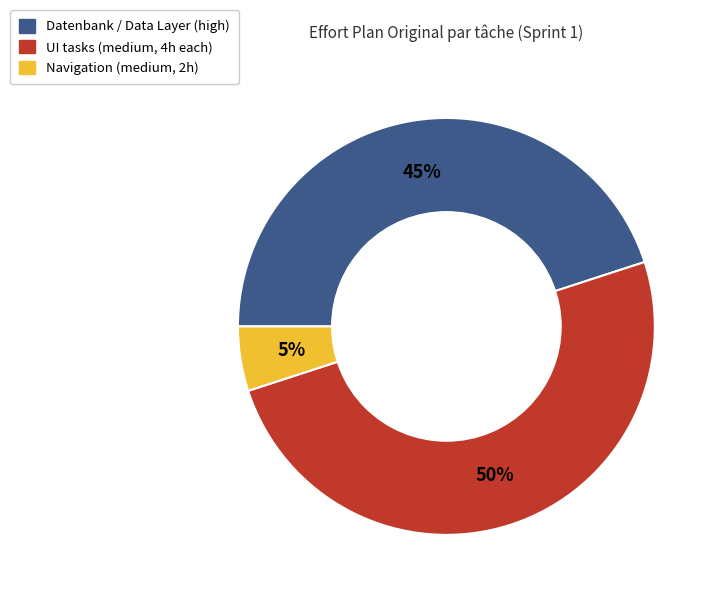

To the nearest percent, what is the difference between the largest and smallest slice percentages?

45%